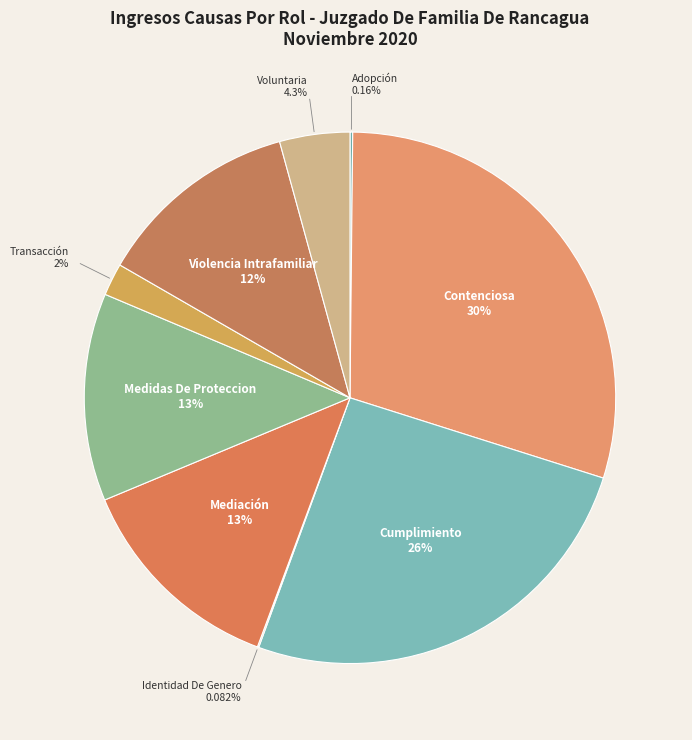

Is there any slice that represents more than half of the pie?

No